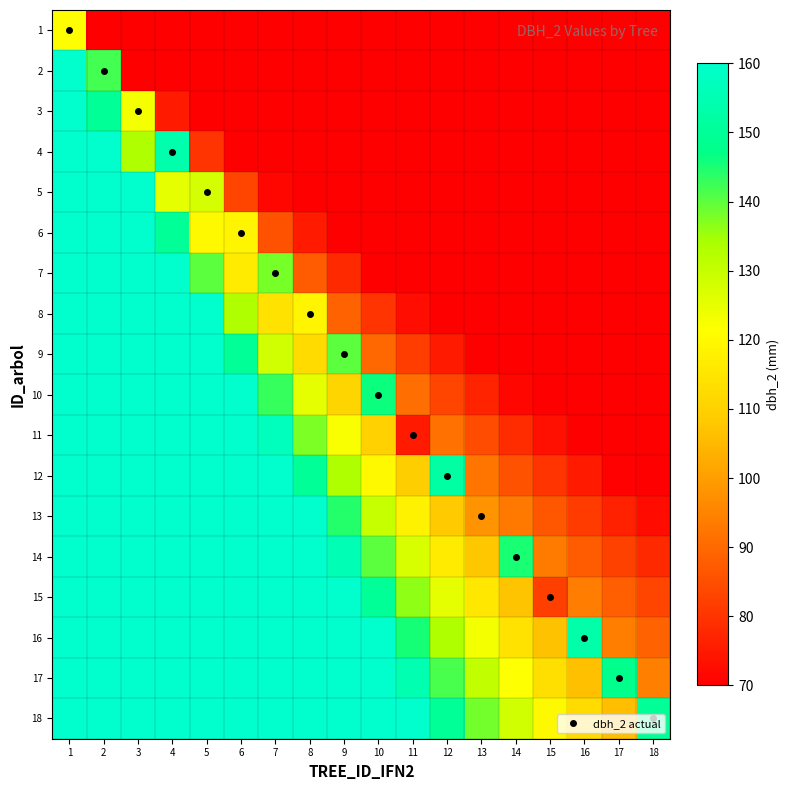

Reading left to right, list all the values displayed in this chart.

1: 1=121.0	2=70.0	3=70.0	4=70.0	5=70.0	6=70.0	7=70.0	8=70.0	9=70.0	10=70.0	11=70.0	12=70.0	13=70.0	14=70.0	15=70.0	16=70.0	17=70.0	18=70.0
2: 1=160.0	2=142.0	3=70.0	4=70.0	5=70.0	6=70.0	7=70.0	8=70.0	9=70.0	10=70.0	11=70.0	12=70.0	13=70.0	14=70.0	15=70.0	16=70.0	17=70.0	18=70.0
3: 1=160.0	2=150.0	3=123.0	4=75.0	5=70.0	6=70.0	7=70.0	8=70.0	9=70.0	10=70.0	11=70.0	12=70.0	13=70.0	14=70.0	15=70.0	16=70.0	17=70.0	18=70.0
4: 1=160.0	2=160.0	3=133.3	4=154.0	5=80.0	6=70.0	7=70.0	8=70.0	9=70.0	10=70.0	11=70.0	12=70.0	13=70.0	14=70.0	15=70.0	16=70.0	17=70.0	18=70.0
5: 1=160.0	2=160.0	3=160.0	4=125.0	5=128.0	6=83.3	7=71.4	8=70.0	9=70.0	10=70.0	11=70.0	12=70.0	13=70.0	14=70.0	15=70.0	16=70.0	17=70.0	18=70.0
6: 1=160.0	2=160.0	3=160.0	4=150.0	5=120.0	6=119.0	7=85.7	8=75.0	9=70.0	10=70.0	11=70.0	12=70.0	13=70.0	14=70.0	15=70.0	16=70.0	17=70.0	18=70.0
7: 1=160.0	2=160.0	3=160.0	4=160.0	5=140.0	6=116.7	7=138.0	8=87.5	9=77.8	10=70.0	11=70.0	12=70.0	13=70.0	14=70.0	15=70.0	16=70.0	17=70.0	18=70.0
8: 1=160.0	2=160.0	3=160.0	4=160.0	5=160.0	6=133.3	7=114.3	8=119.0	9=88.9	10=80.0	11=72.7	12=70.0	13=70.0	14=70.0	15=70.0	16=70.0	17=70.0	18=70.0
9: 1=160.0	2=160.0	3=160.0	4=160.0	5=160.0	6=150.0	7=128.6	8=112.5	9=140.0	10=90.0	11=81.8	12=75.0	13=70.0	14=70.0	15=70.0	16=70.0	17=70.0	18=70.0
10: 1=160.0	2=160.0	3=160.0	4=160.0	5=160.0	6=160.0	7=142.9	8=125.0	9=111.1	10=146.0	11=90.9	12=83.3	13=76.9	14=71.4	15=70.0	16=70.0	17=70.0	18=70.0
11: 1=160.0	2=160.0	3=160.0	4=160.0	5=160.0	6=160.0	7=157.1	8=137.5	9=122.2	10=110.0	11=75.0	12=91.7	13=84.6	14=78.6	15=73.3	16=70.0	17=70.0	18=70.0
12: 1=160.0	2=160.0	3=160.0	4=160.0	5=160.0	6=160.0	7=160.0	8=150.0	9=133.3	10=120.0	11=109.1	12=152.0	13=92.3	14=85.7	15=80.0	16=75.0	17=70.6	18=70.0
13: 1=160.0	2=160.0	3=160.0	4=160.0	5=160.0	6=160.0	7=160.0	8=160.0	9=144.4	10=130.0	11=118.2	12=108.3	13=98.0	14=92.9	15=86.7	16=81.2	17=76.5	18=72.2
14: 1=160.0	2=160.0	3=160.0	4=160.0	5=160.0	6=160.0	7=160.0	8=160.0	9=155.6	10=140.0	11=127.3	12=116.7	13=107.7	14=145.0	15=93.3	16=87.5	17=82.4	18=77.8
15: 1=160.0	2=160.0	3=160.0	4=160.0	5=160.0	6=160.0	7=160.0	8=160.0	9=160.0	10=150.0	11=136.4	12=125.0	13=115.4	14=107.1	15=82.0	16=93.8	17=88.2	18=83.3
16: 1=160.0	2=160.0	3=160.0	4=160.0	5=160.0	6=160.0	7=160.0	8=160.0	9=160.0	10=160.0	11=145.5	12=133.3	13=123.1	14=114.3	15=106.7	16=153.0	17=94.1	18=88.9
17: 1=160.0	2=160.0	3=160.0	4=160.0	5=160.0	6=160.0	7=160.0	8=160.0	9=160.0	10=160.0	11=154.5	12=141.7	13=130.8	14=121.4	15=113.3	16=106.2	17=148.0	18=94.4
18: 1=160.0	2=160.0	3=160.0	4=160.0	5=160.0	6=160.0	7=160.0	8=160.0	9=160.0	10=160.0	11=160.0	12=150.0	13=138.5	14=128.6	15=120.0	16=112.5	17=105.9	18=150.0